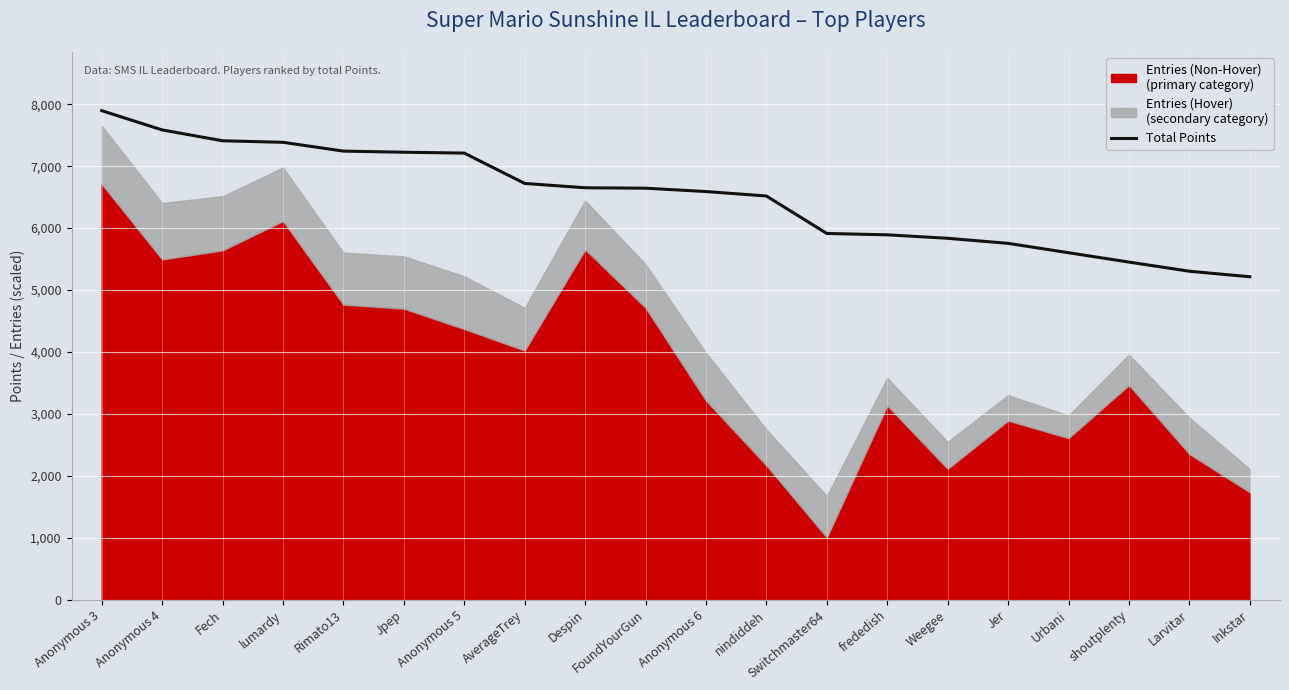

Is it true that Total Points equals 7706 at Urbani?

False